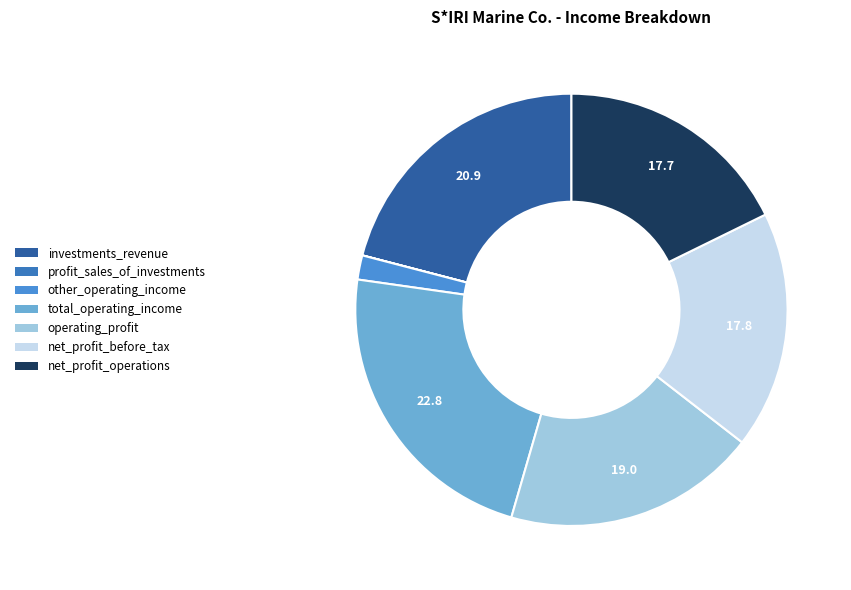

The net_profit_operations slice represents 32% of the pie. True or false?

False